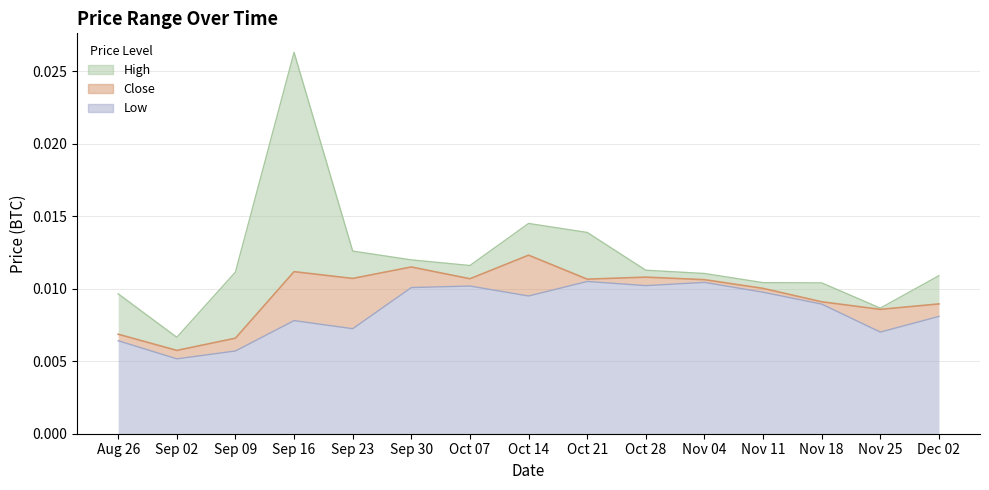

How many interior local peaks does the low series have?

4